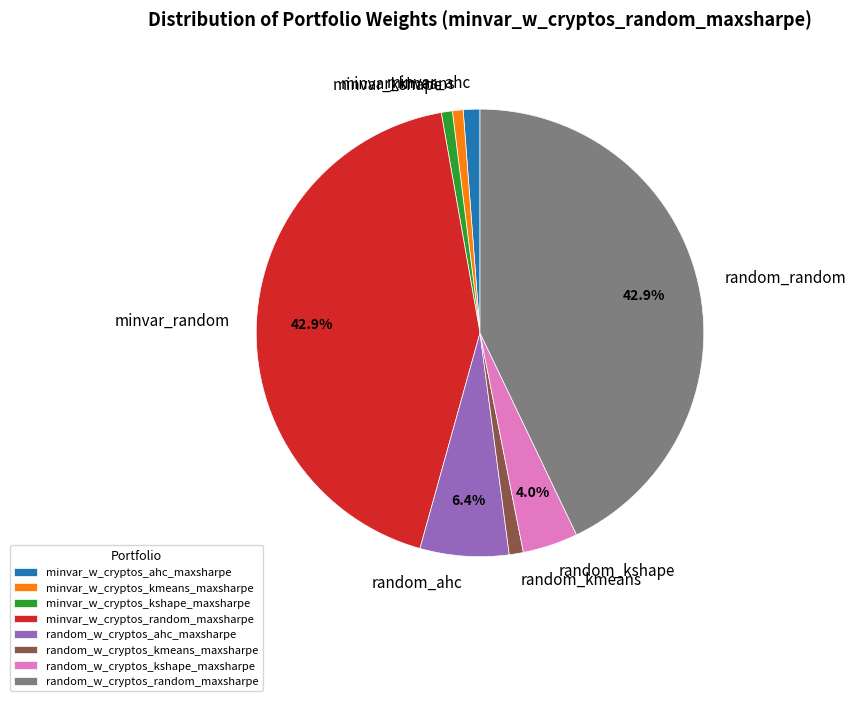

Count the number of slices in the pie.

8